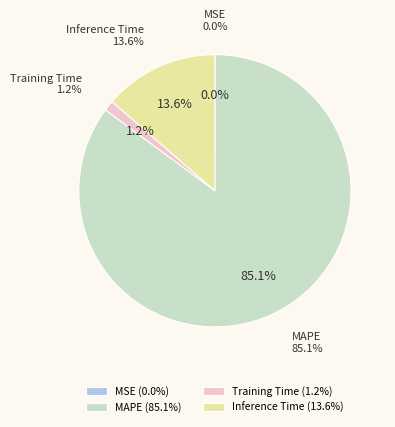

To the nearest percent, what portion does Training Time represent?

1%